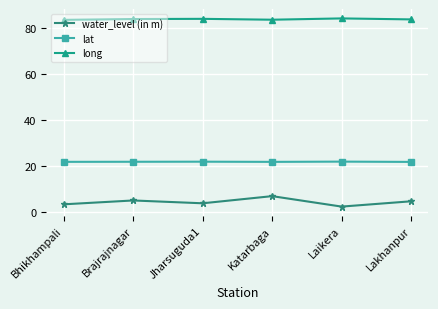

What is the difference between the second highest and second lowest values in the lat series?

0.1